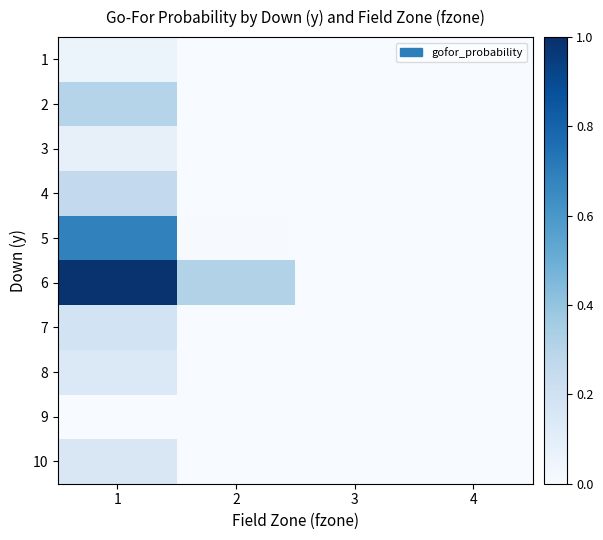

Reading left to right, what are all the values shown in this chart?

1: 1=0.1	2=0.0	3=0.0	4=0.0
2: 1=0.3	2=0.0	3=0.0	4=0.0
3: 1=0.1	2=0.0	3=0.0	4=0.0
4: 1=0.3	2=0.0	3=0.0	4=0.0
5: 1=0.7	2=0.0	3=0.0	4=0.0
6: 1=1.0	2=0.3	3=0.0	4=0.0
7: 1=0.2	2=0.0	3=0.0	4=0.0
8: 1=0.1	2=0.0	3=0.0	4=0.0
9: 1=0.0	2=0.0	3=0.0	4=0.0
10: 1=0.2	2=0.0	3=0.0	4=0.0